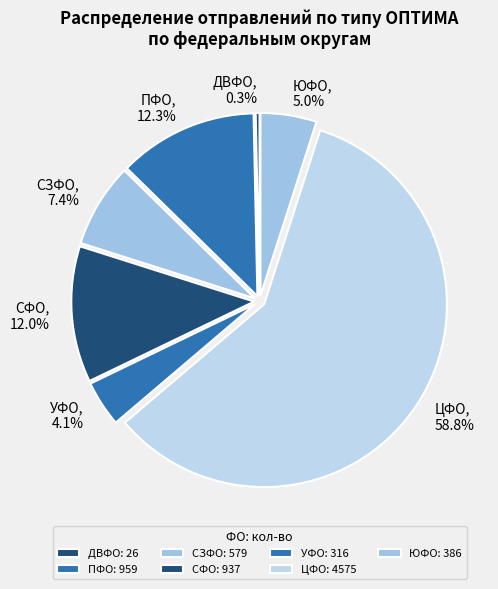

Approximately how many times larger is the value at СЗФО compared to ЮФО?

1.5